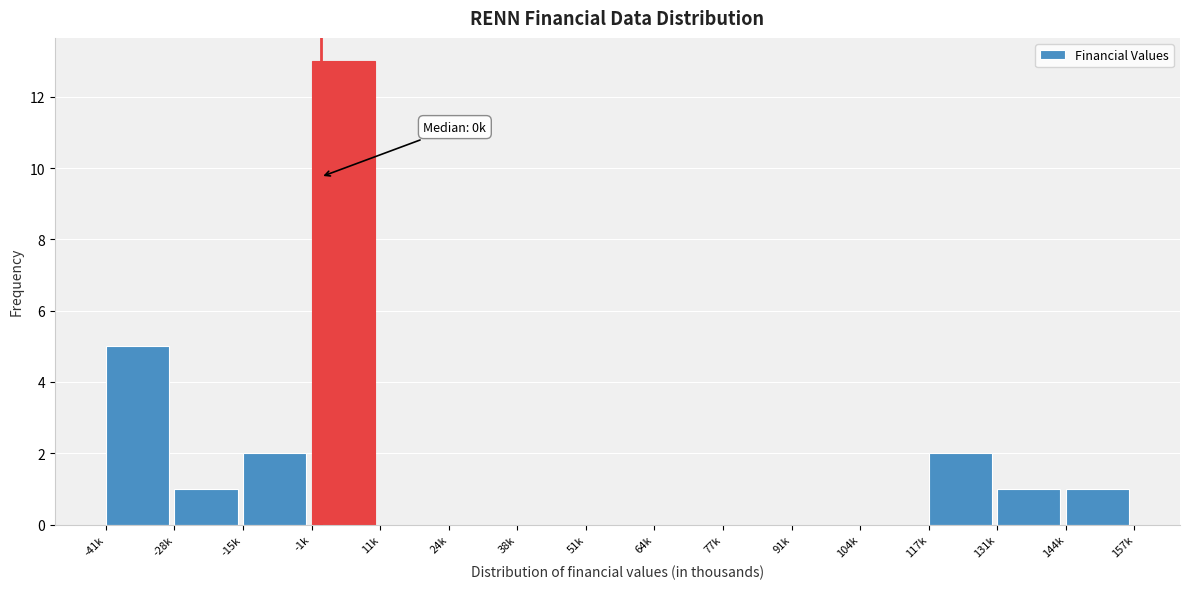

Reading left to right, list all the values displayed in this chart.

-41k=5	-28k=1	-15k=2	-1k=13	11k=0	24k=0	38k=0	51k=0	64k=0	77k=0	91k=0	104k=0	117k=2	131k=1	144k=1